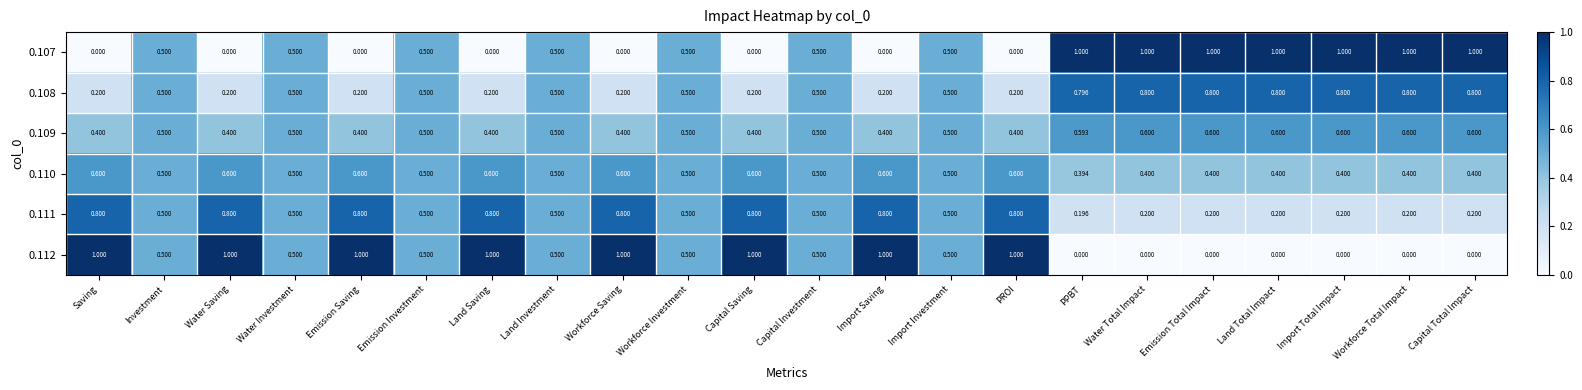

What is the maximum value shown in the chart?

1.0